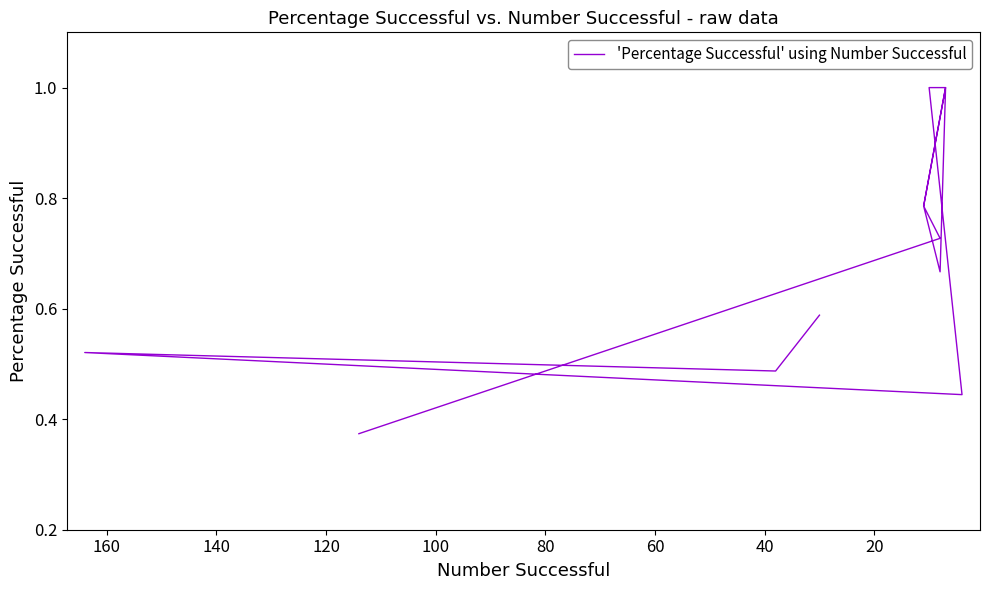

What is the value of the 2nd point from the left?

0.5